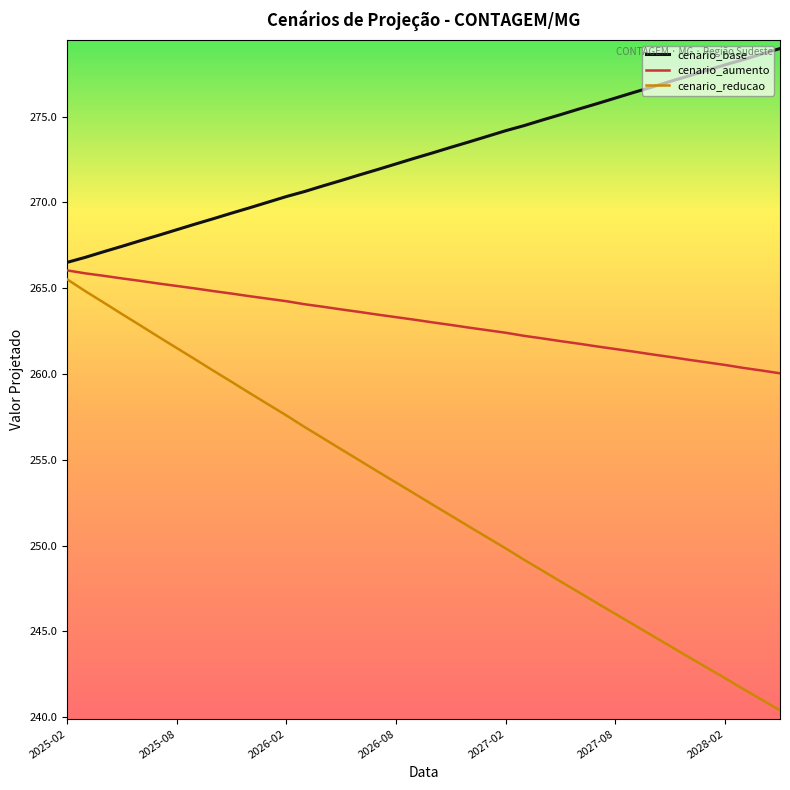

Which series has the widest spread of values?

cenario_reducao